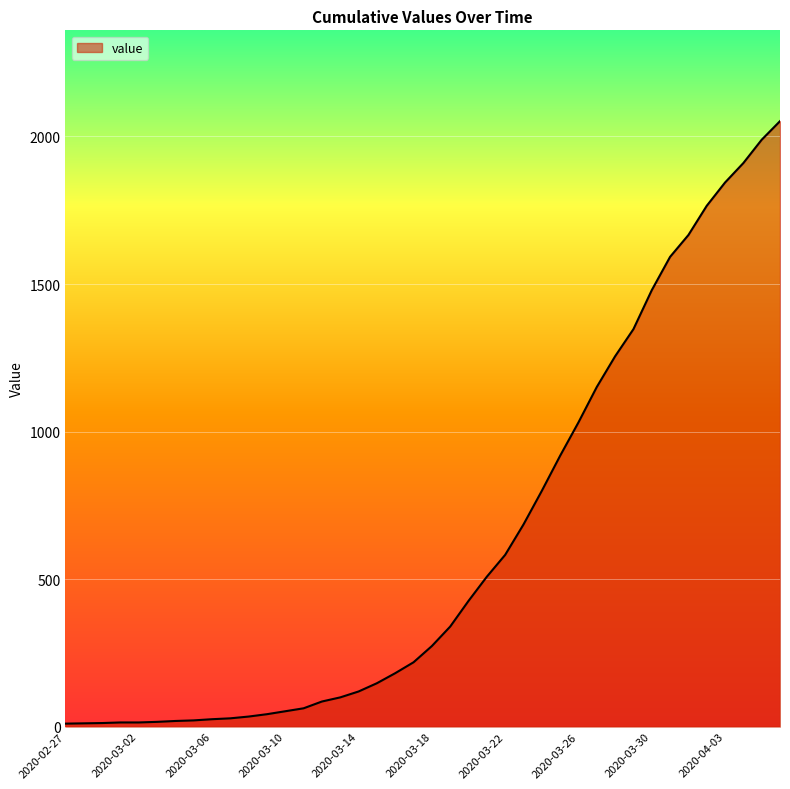

What is the maximum value shown in the chart?

2052